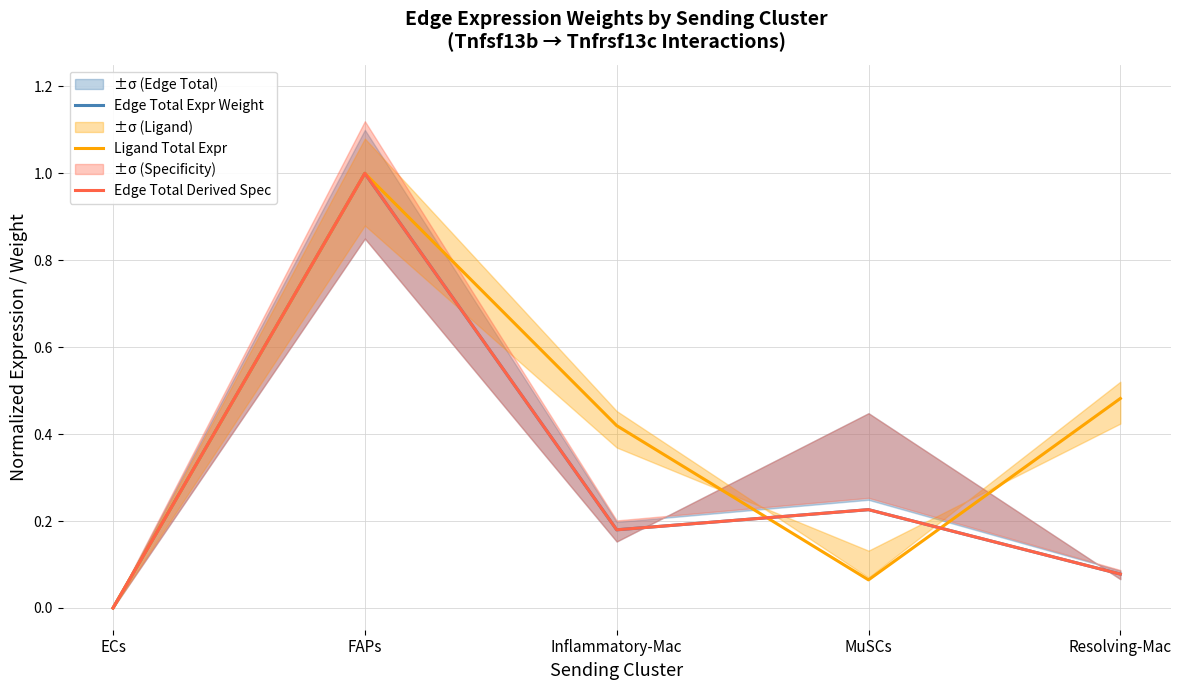

The value of Ligand Total Expr at ECs is 0.0. True or false?

True